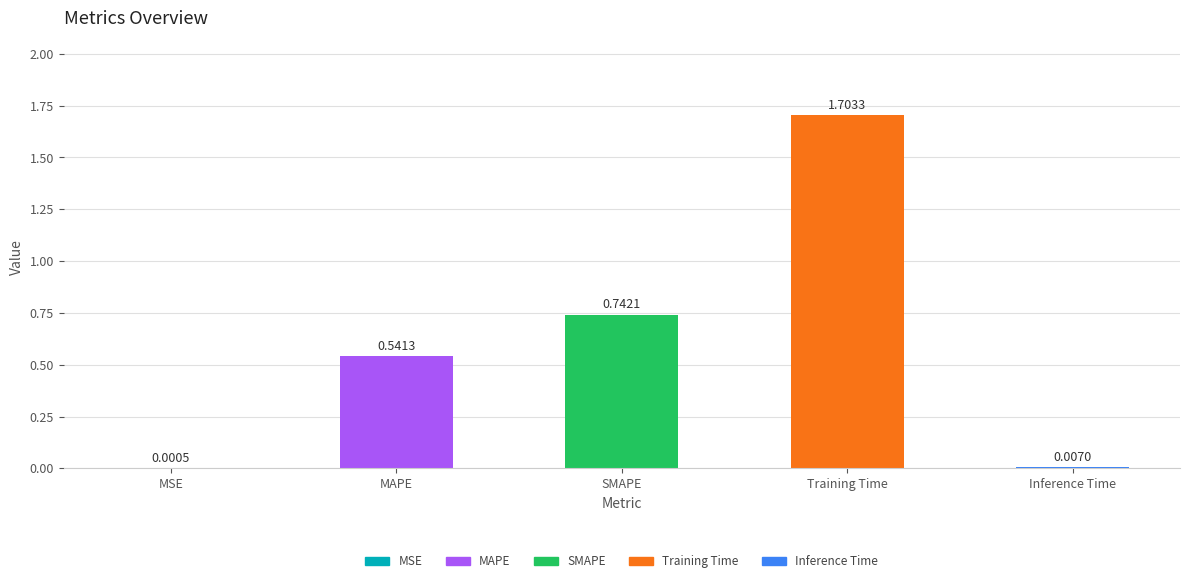

What is the ratio of the value at MAPE to the value at Training Time?

0.3